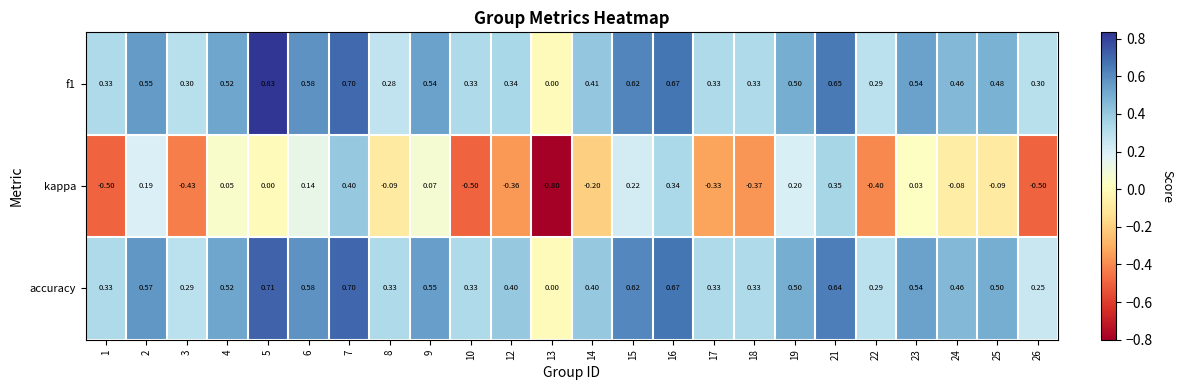

Which series changed the most between 7 and 12?

kappa